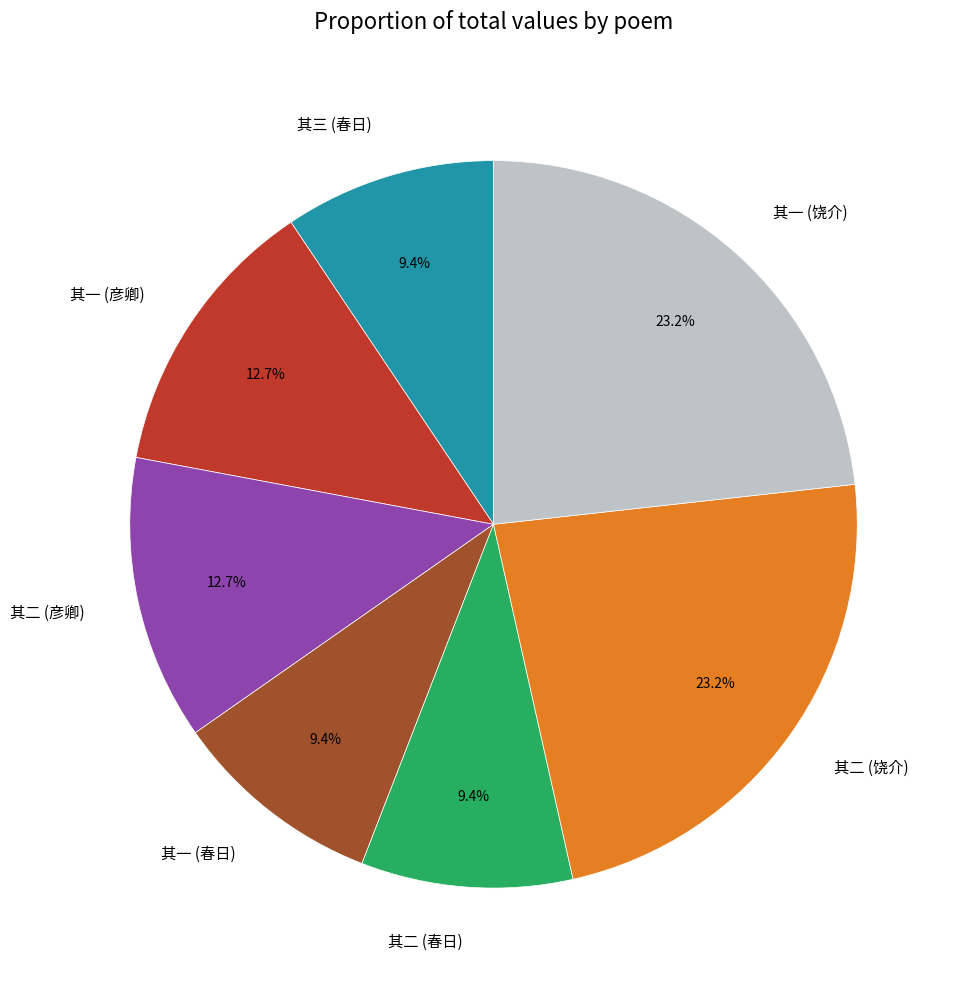

To the nearest percent, what is the average slice percentage?

14%